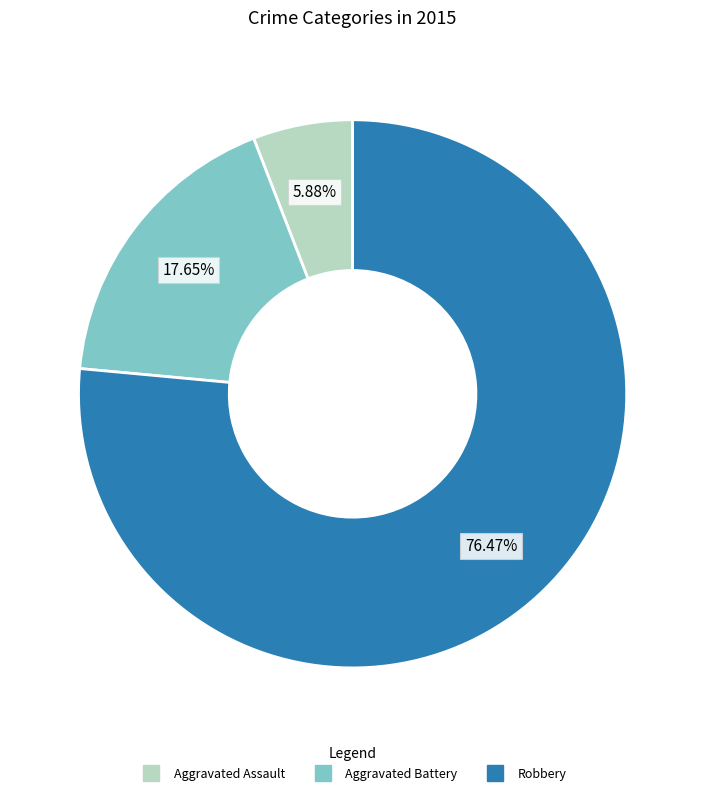

Is it true that Aggravated Assault is 1% of the pie?

False